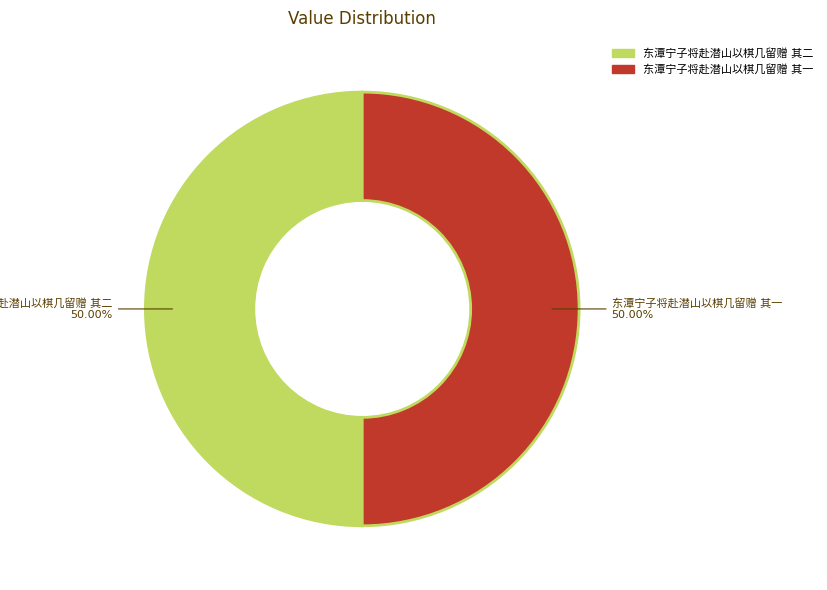

How many segments does this pie chart have?

2